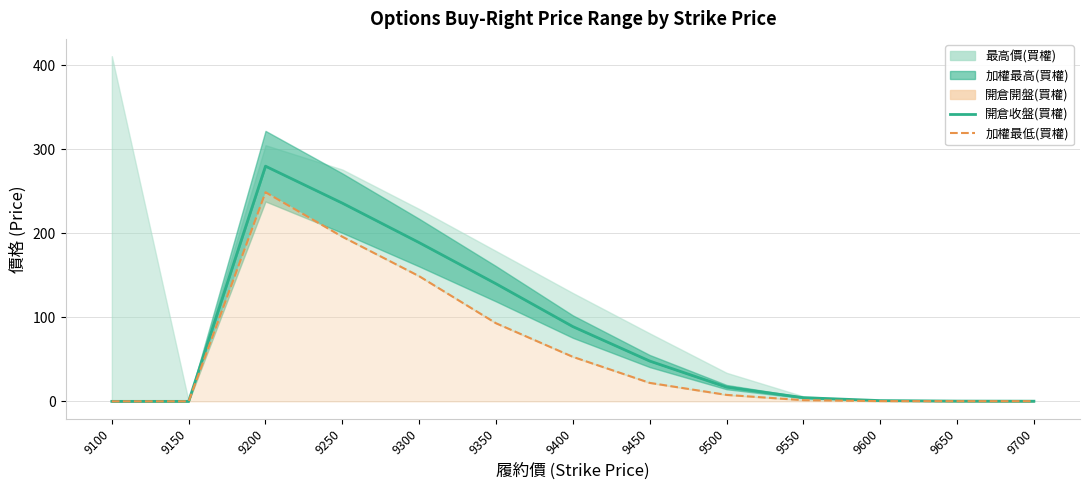

At which category does 加權最低(買權) reach its first local peak?

9200